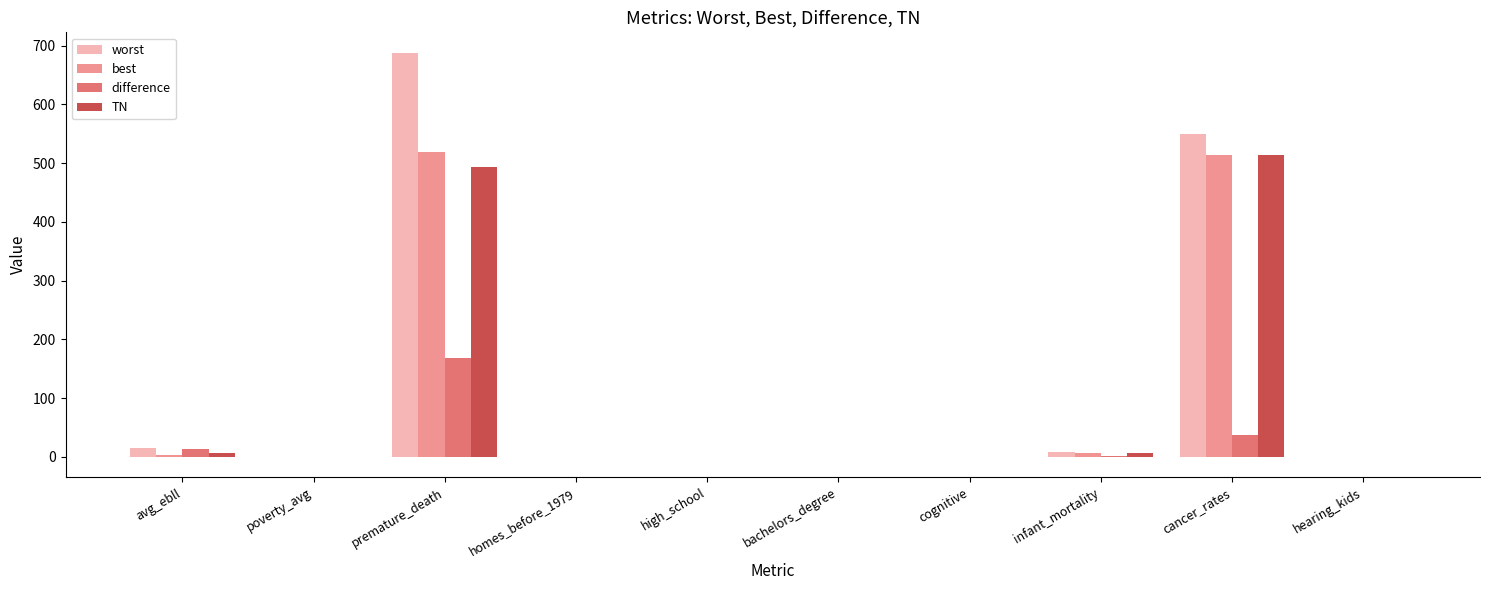

The value of TN at hearing_kids is 0.0. True or false?

True